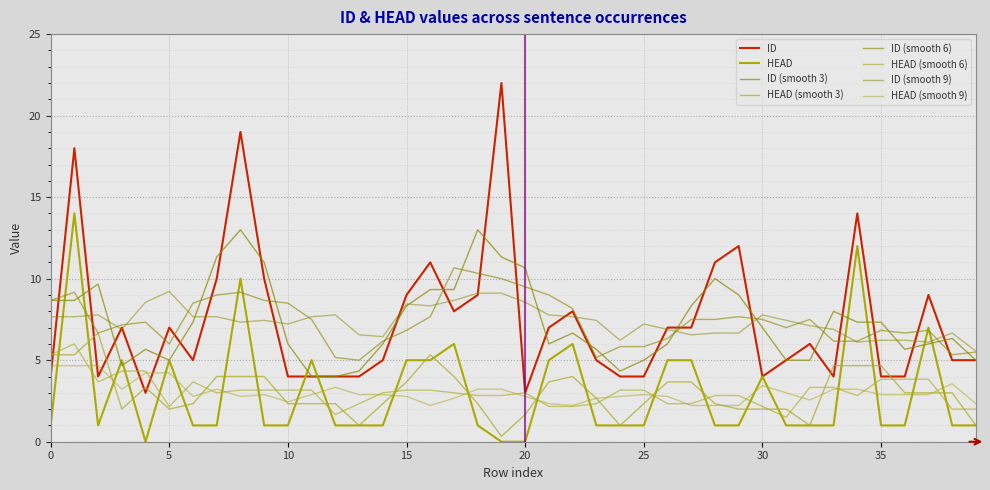

At which label is ID closest to 12?

29